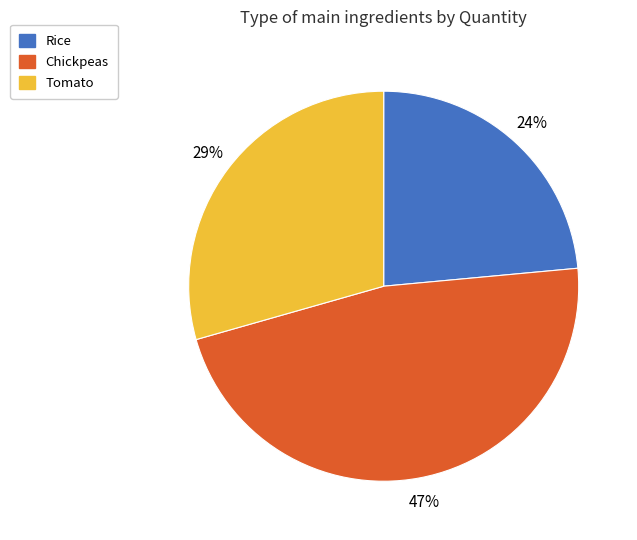

Is the sum of Tomato and Chickpeas greater than half?

Yes